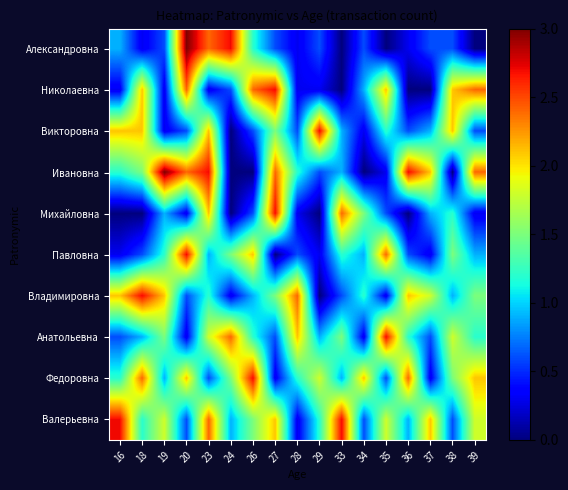

What is the total value across all series at 18?

13.8